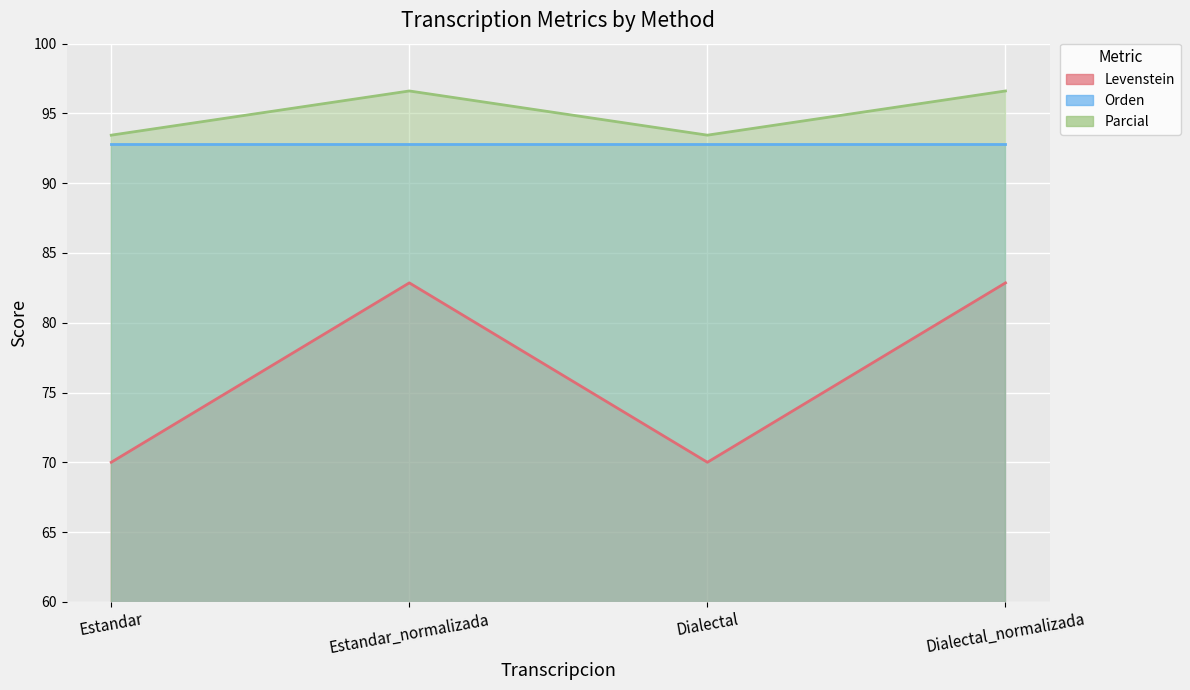

Which label corresponds to the largest value in the chart?

Estandar_normalizada